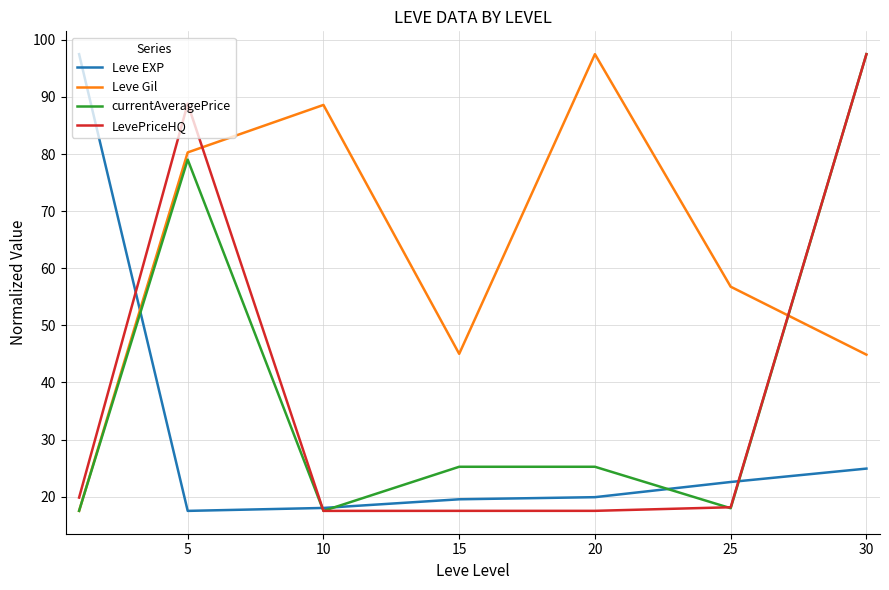

What is the maximum value for Leve Gil?

97.5